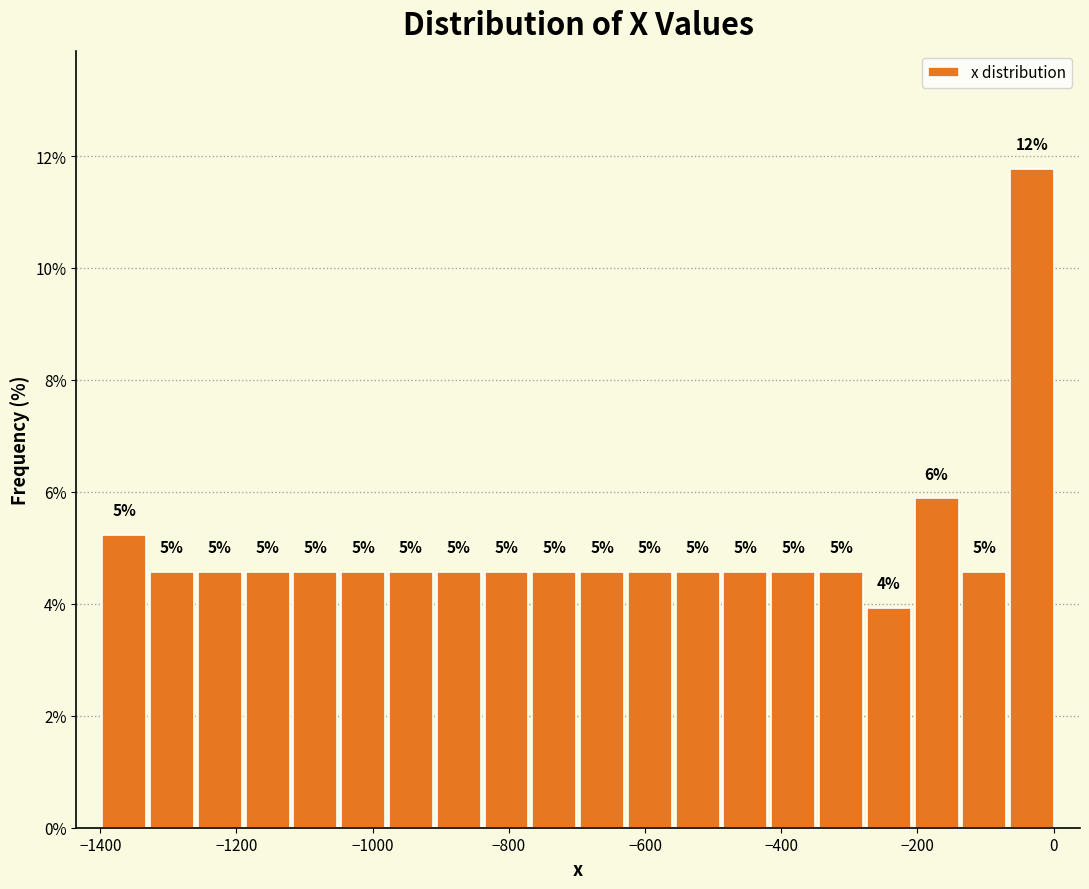

Read against the x-axis, roughly where is the centre of the tallest bar?

-40